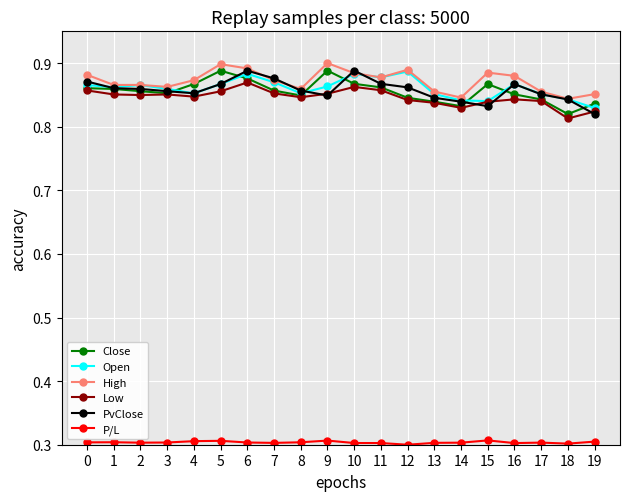

Is this an area chart (filled region under the line)?

No